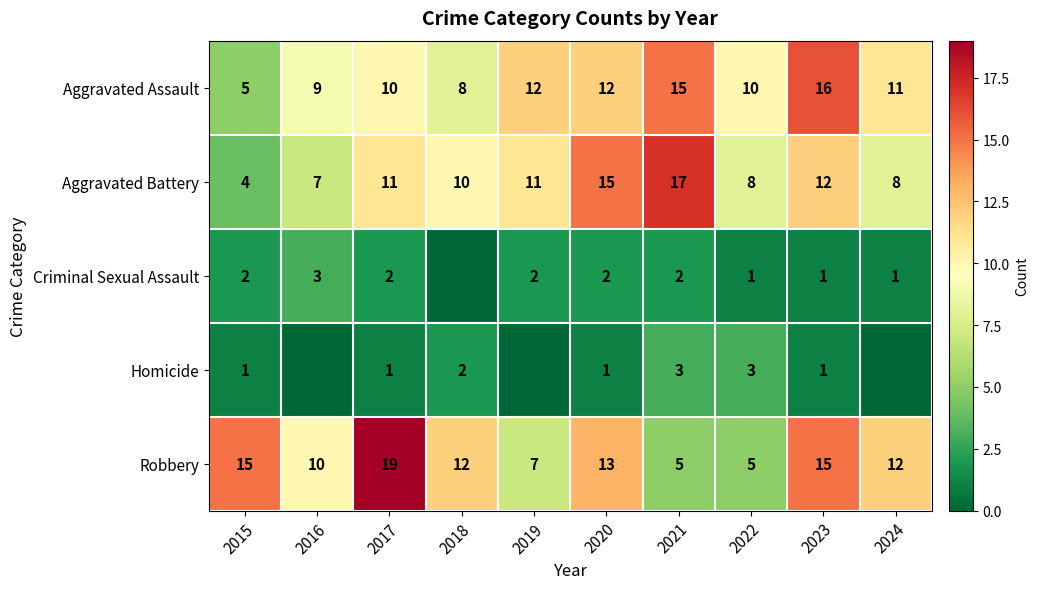

At which category does the chart reach its peak across all series?

2017